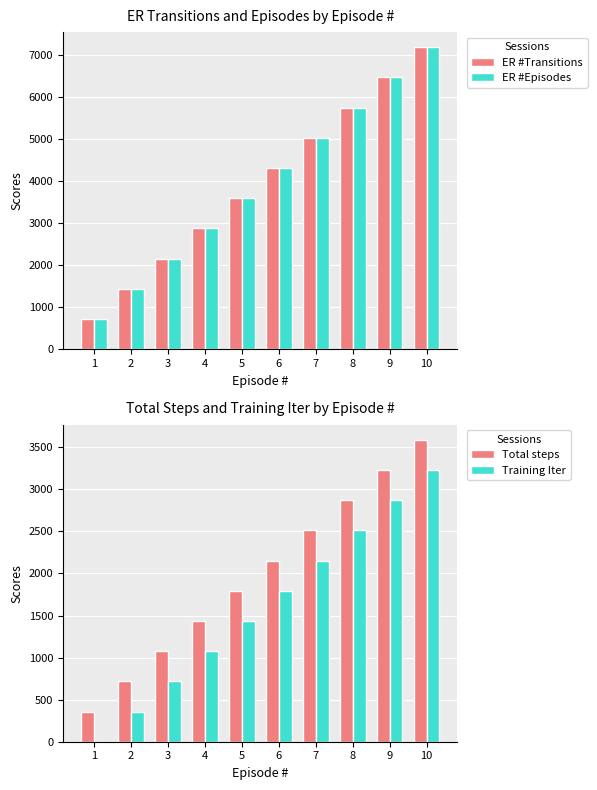

Reading left to right, extract all data points from this chart.

ER #Transitions: 1=718	2=1436	3=2154	4=2872	5=3590	6=4308	7=5026	8=5744	9=6462	10=7180
ER #Episodes: 1=718	2=1436	3=2154	4=2872	5=3590	6=4308	7=5026	8=5744	9=6462	10=7180
Total steps: 1=359	2=718	3=1077	4=1436	5=1795	6=2154	7=2513	8=2872	9=3231	10=3590
Training Iter: 1=0	2=358	3=717	4=1076	5=1435	6=1794	7=2153	8=2512	9=2871	10=3230